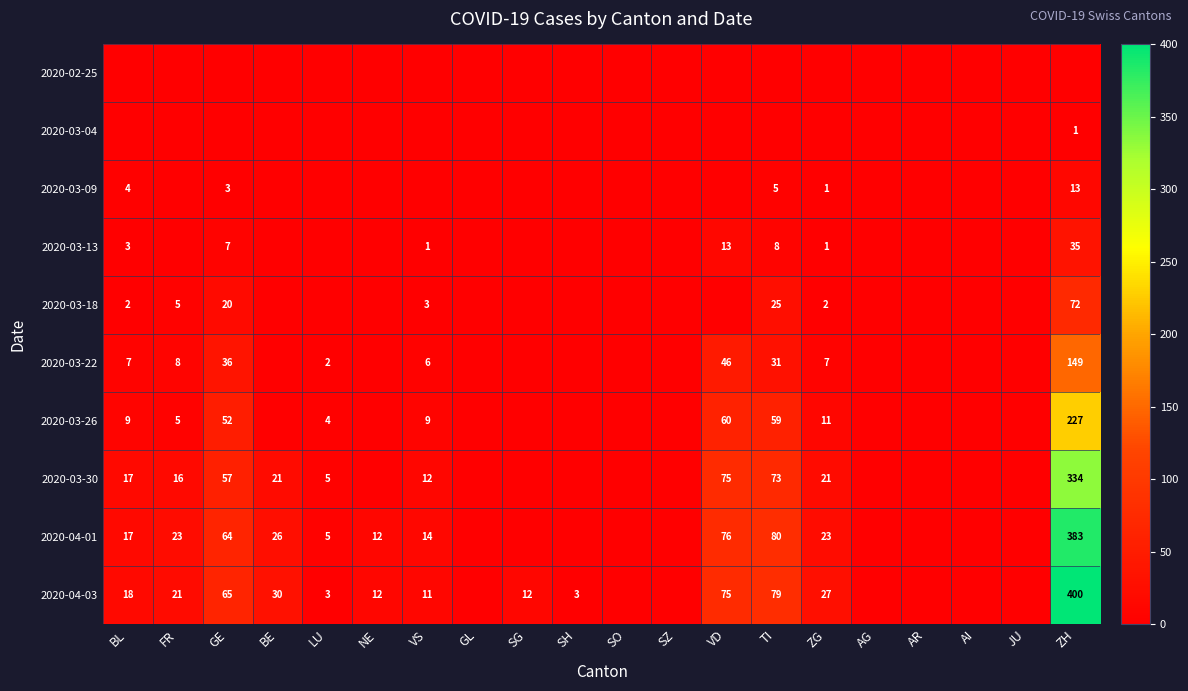

True or false: 2020-03-22 has a value of 149 at ZH.

True